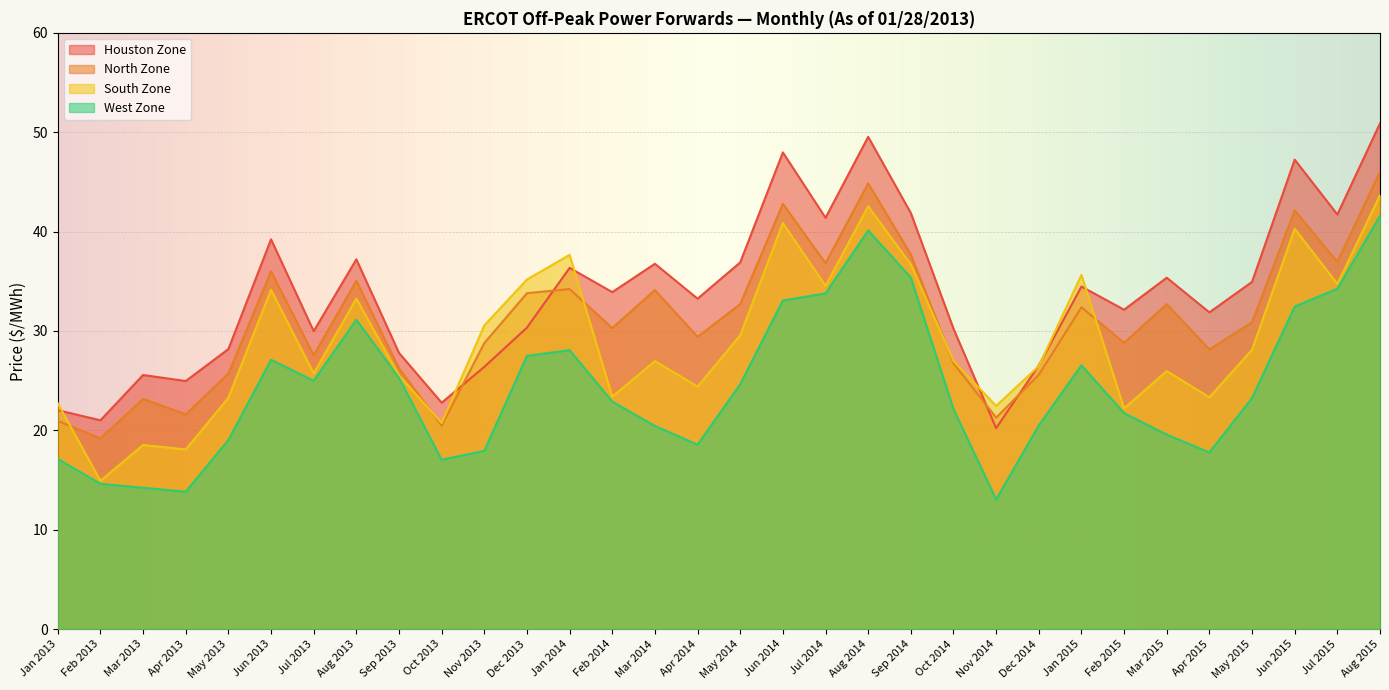

Which series changed the most between May 2013 and Aug 2013?

West Zone